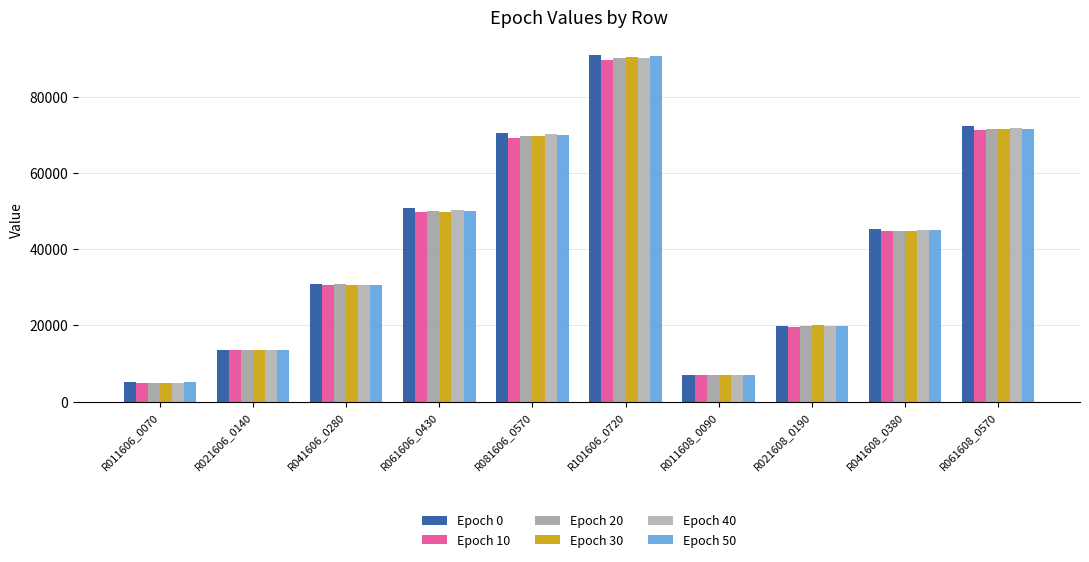

What is the label of the 6th bar from the right?

R081606_0570